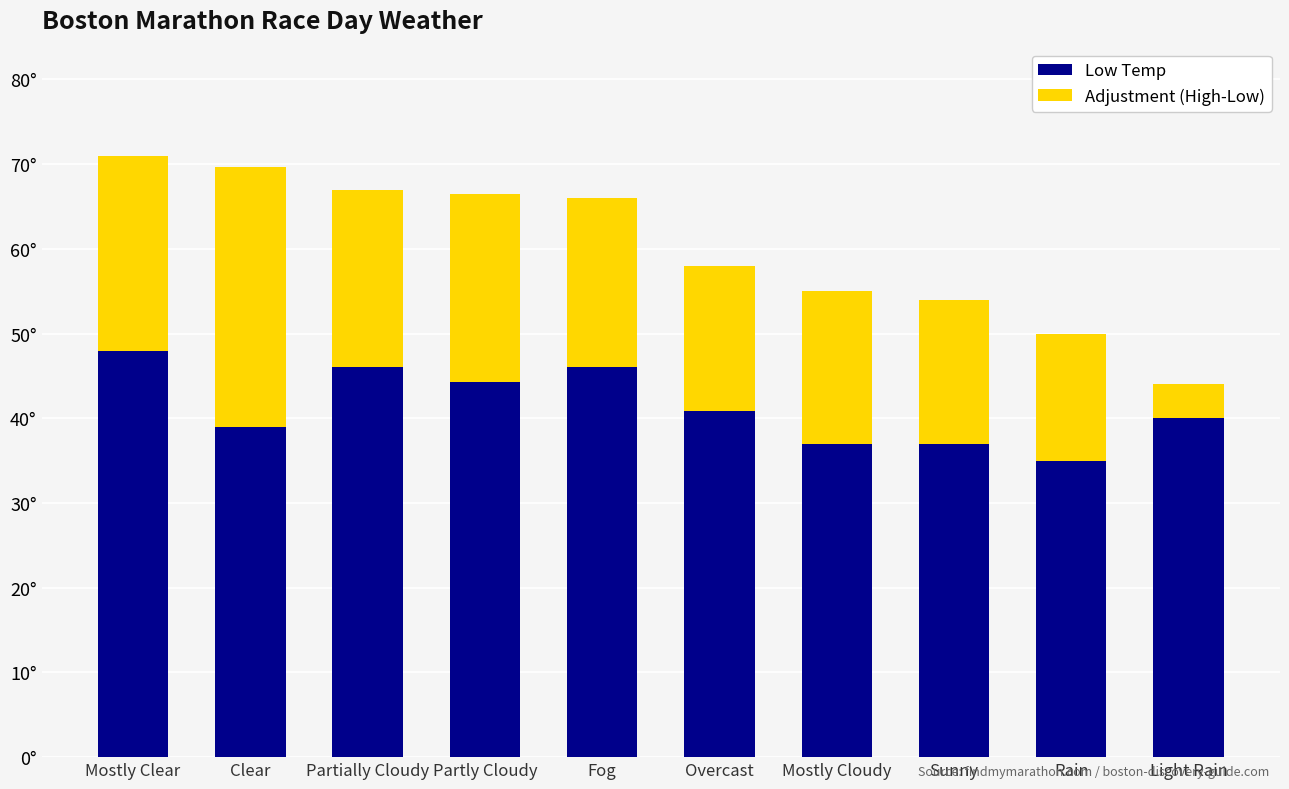

What are all the series names shown in the legend?

Low Temp, Adjustment (High-Low)